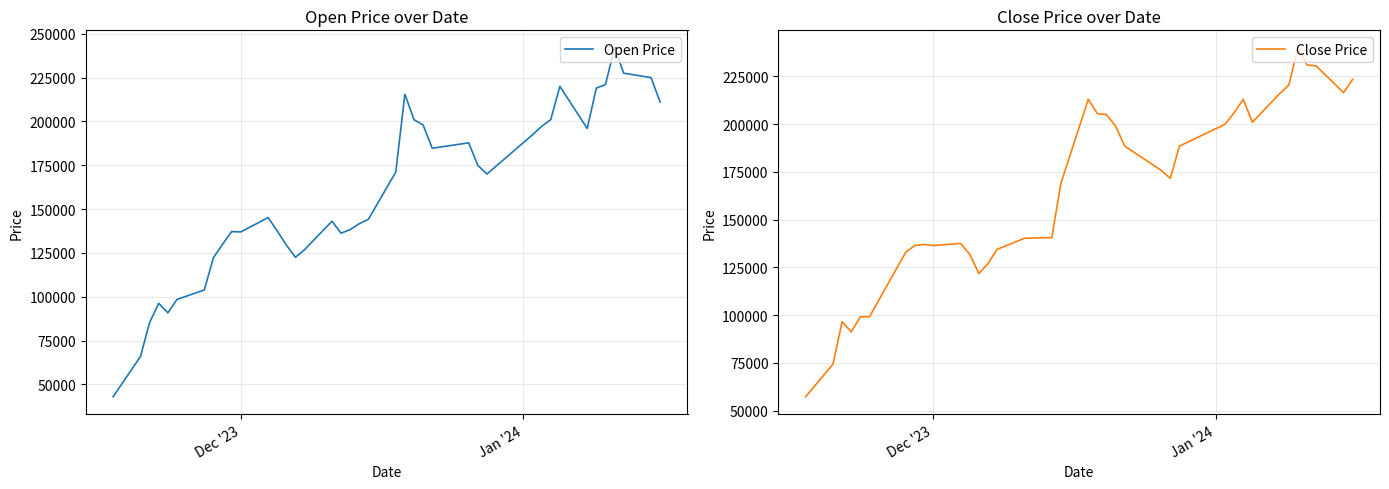

What is the maximum value for Open Price?

242000